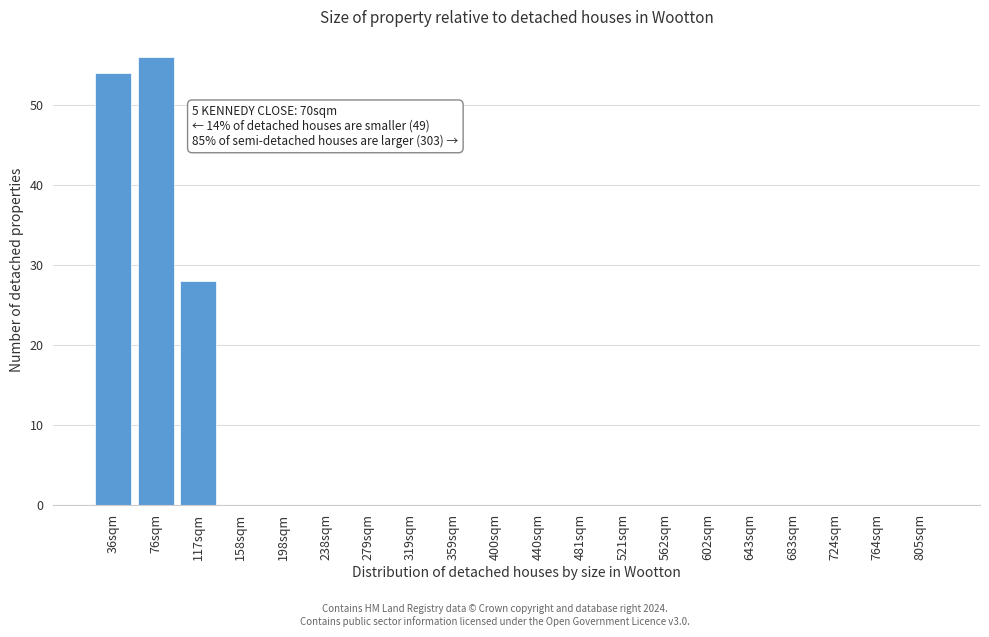

Reading left to right, list all the values displayed in this chart.

36sqm=54	76sqm=56	117sqm=28	158sqm=0	198sqm=0	238sqm=0	279sqm=0	319sqm=0	359sqm=0	400sqm=0	440sqm=0	481sqm=0	521sqm=0	562sqm=0	602sqm=0	643sqm=0	683sqm=0	724sqm=0	764sqm=0	805sqm=0